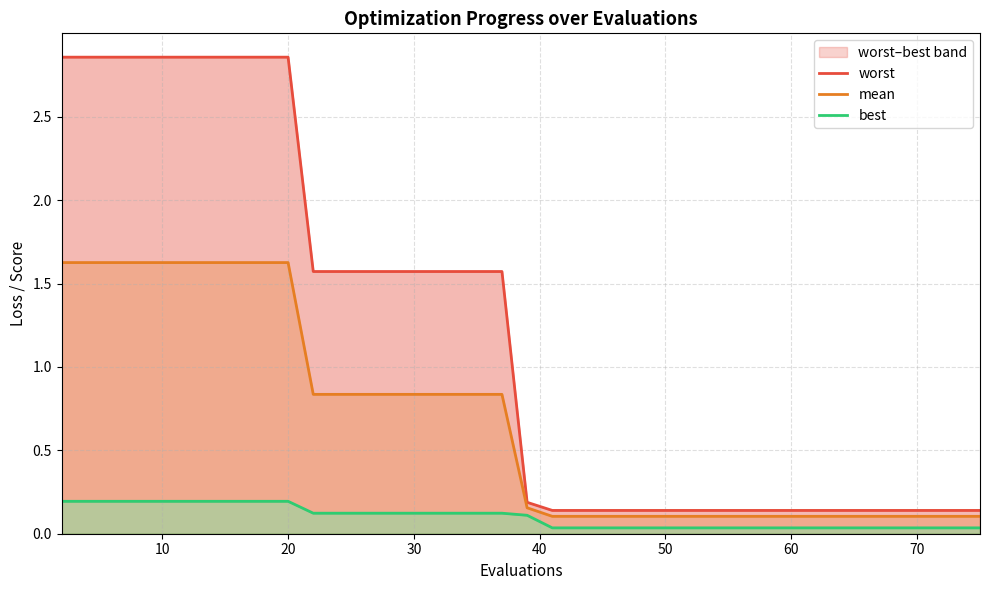

The worst series shows 0.1 at 19. True or false?

False